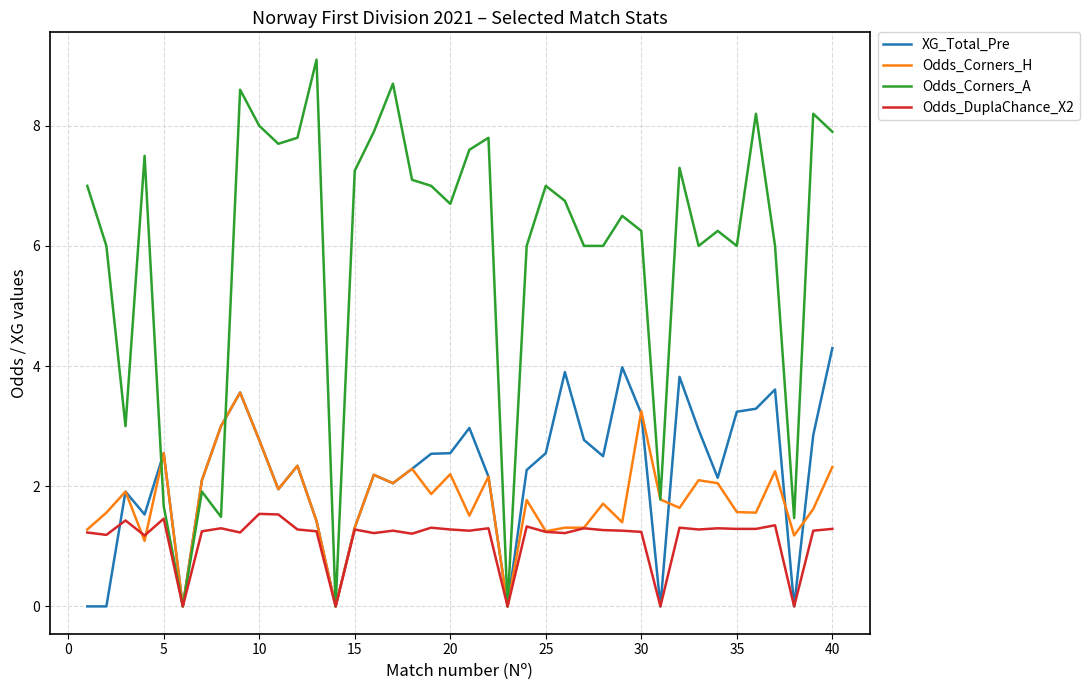

What is the greatest value displayed?

9.1